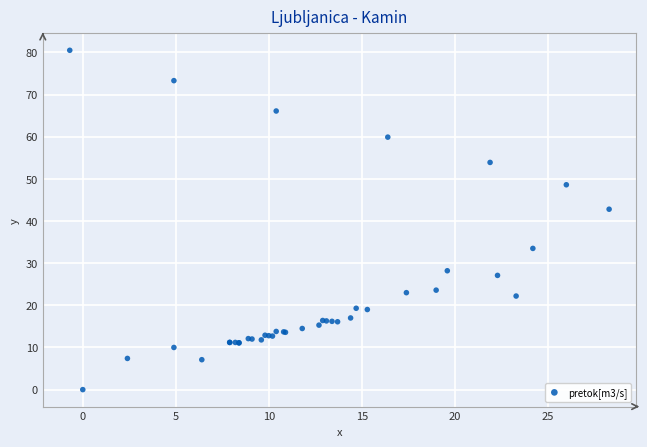

What Y value in the scatter plot is closest to 40?

42.8